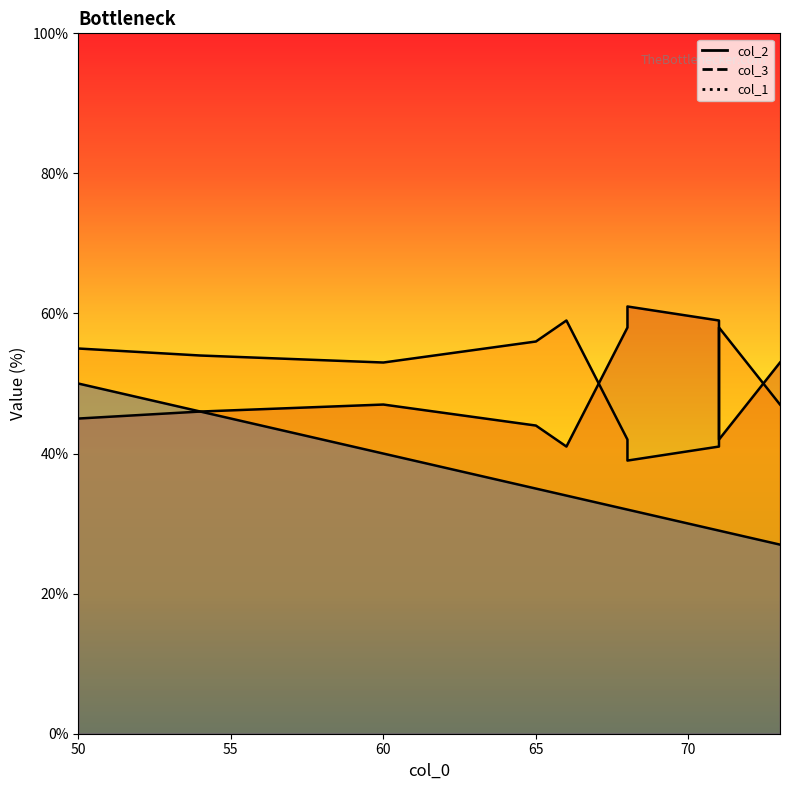

What is the total value across all series at 68?

132